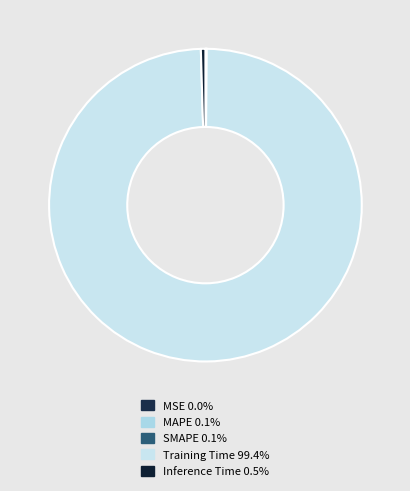

Is it true that SMAPE is 0% of the pie?

True